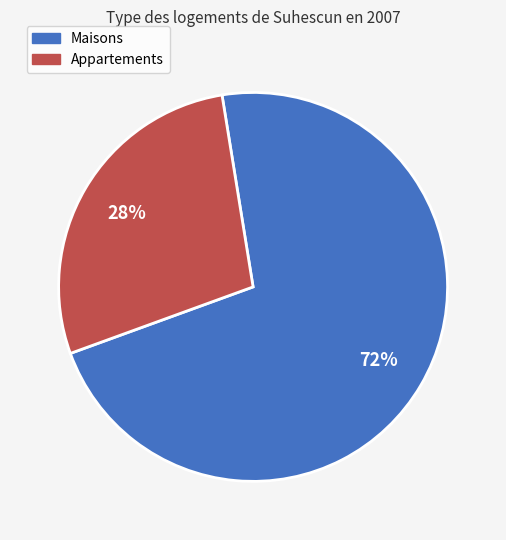

To the nearest percent, what is the average slice percentage?

50%